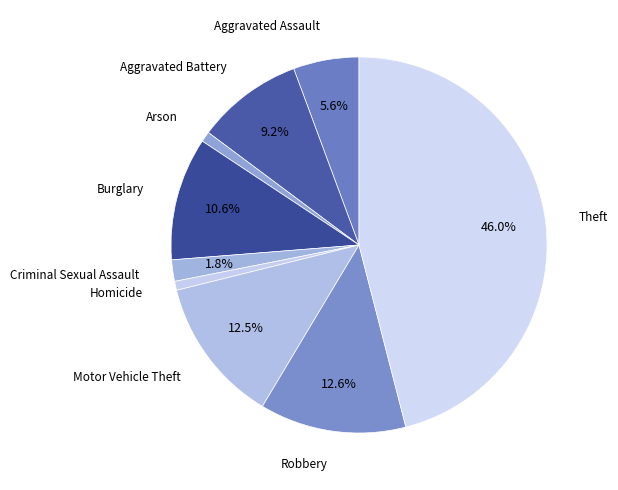

Do Aggravated Assault and Criminal Sexual Assault together represent more than half of the pie?

No